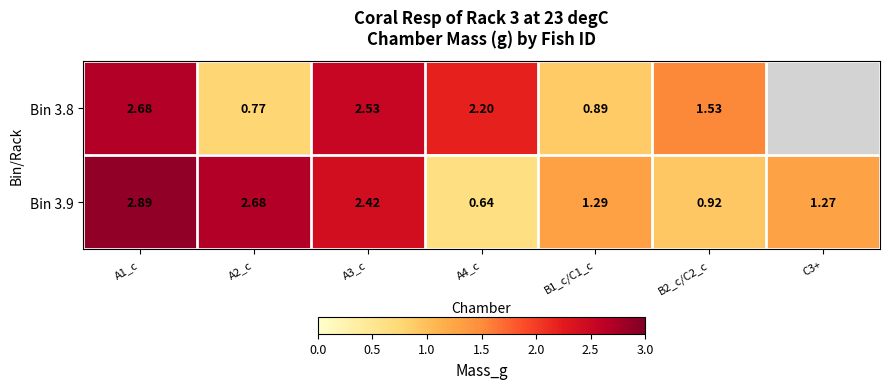

What is the average value of the Bin 3.9 series?

1.7